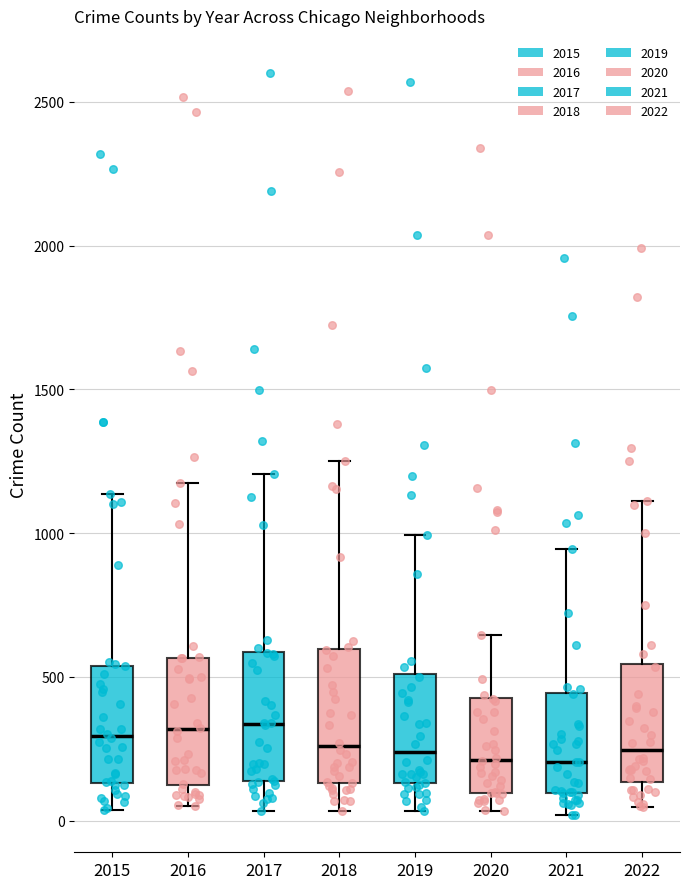

Where is the lower edge of the box at x = 2017 on the y-axis? The values are not printed on the chart, so give them approximately, as read against the axis.

150